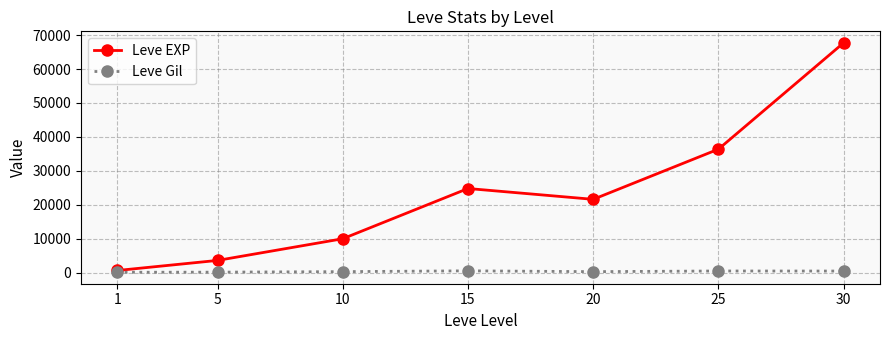

Is the value of Leve Gil at 30 greater than the value of Leve EXP at 15?

No